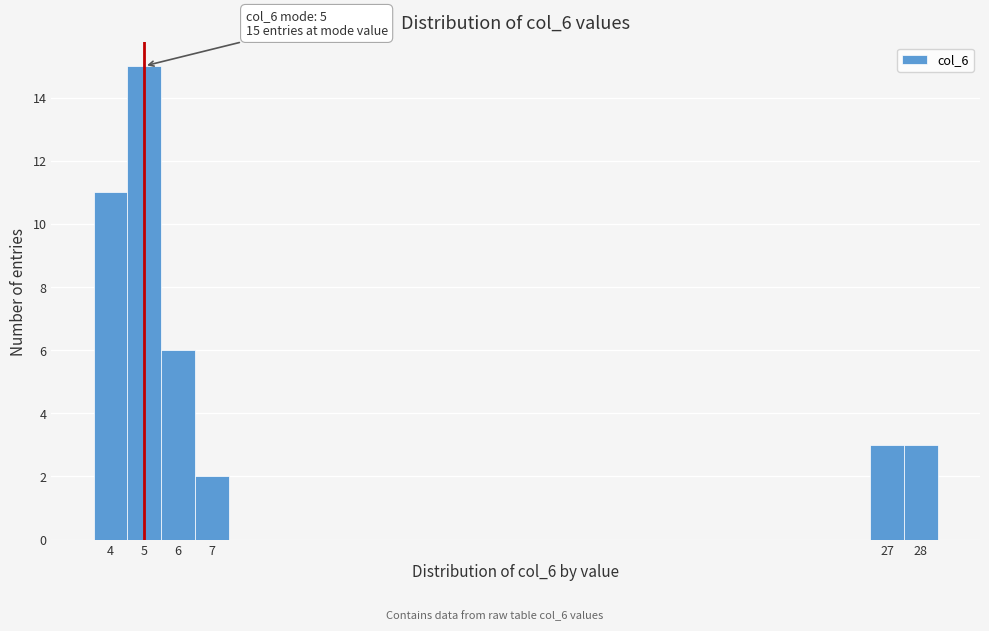

Which range on the x-axis has the tallest bar?

4.5 to 5.5